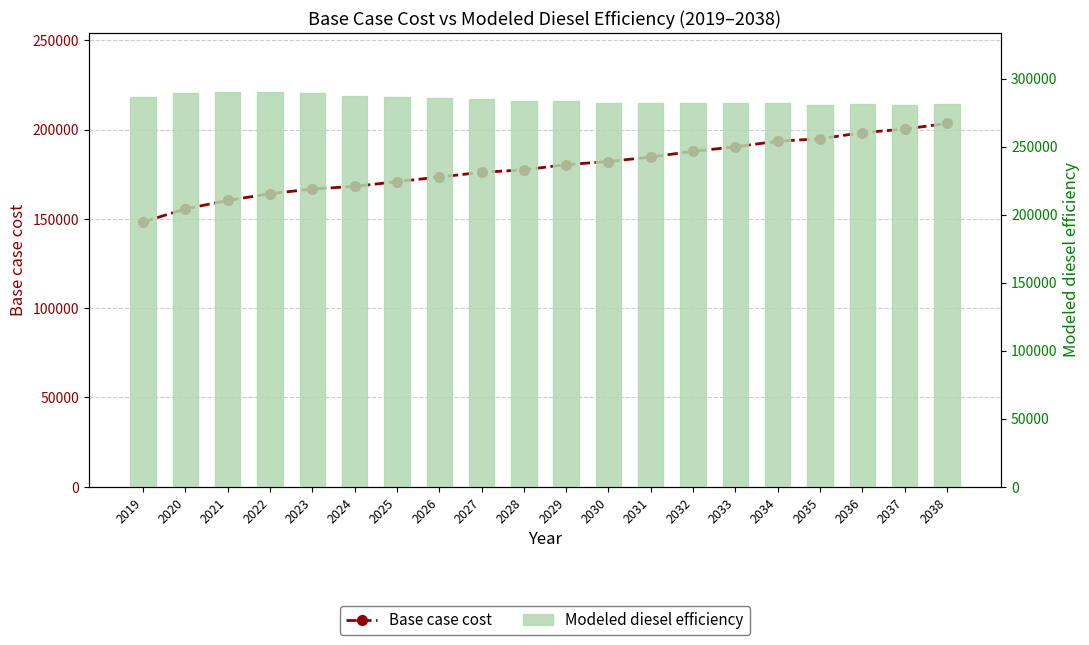

Which series has the largest range (max minus min)?

Base case cost